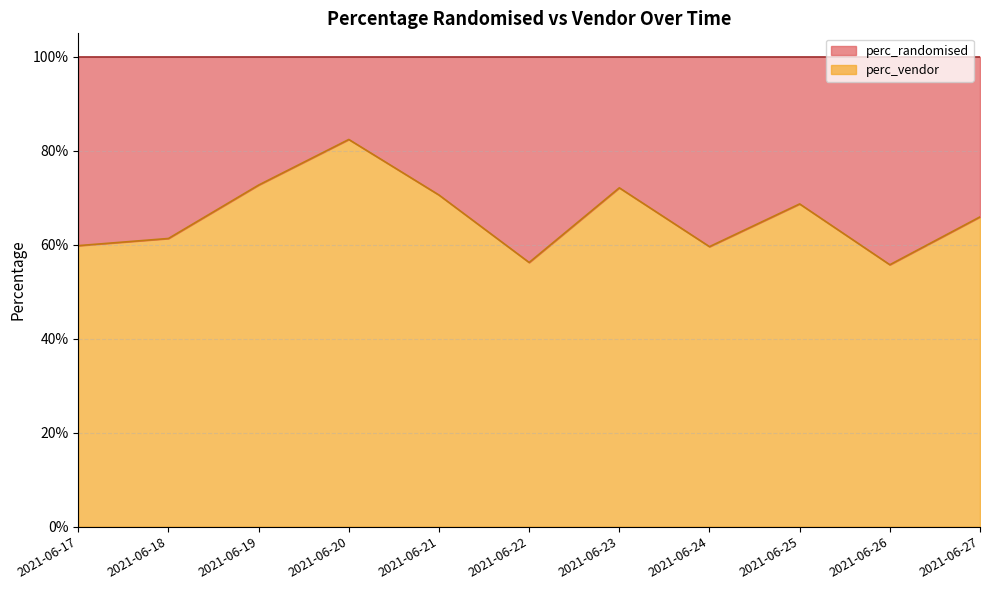

What is the smallest value displayed?

0.6